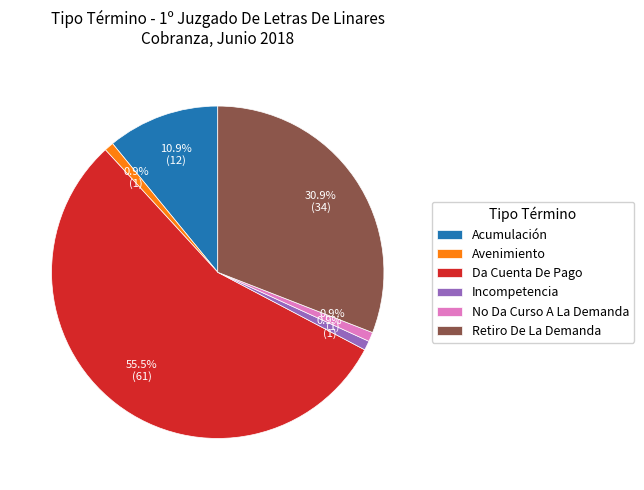

How many slices are in this pie chart?

6